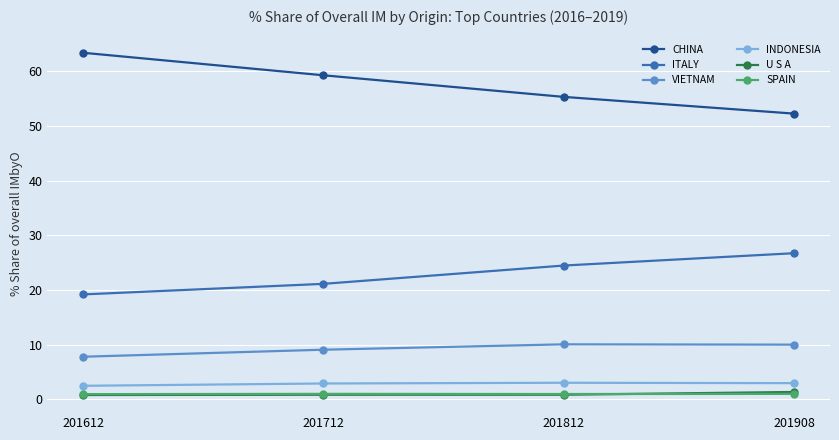

Count the number of data series in this chart.

6